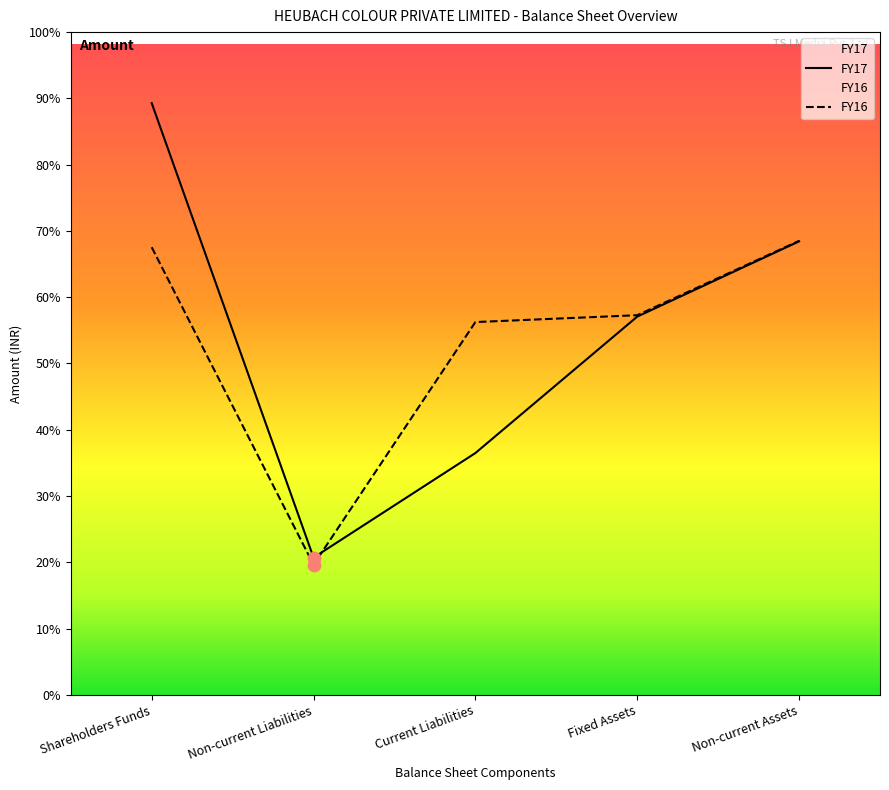

Which series contains the lowest Y value?

FY16